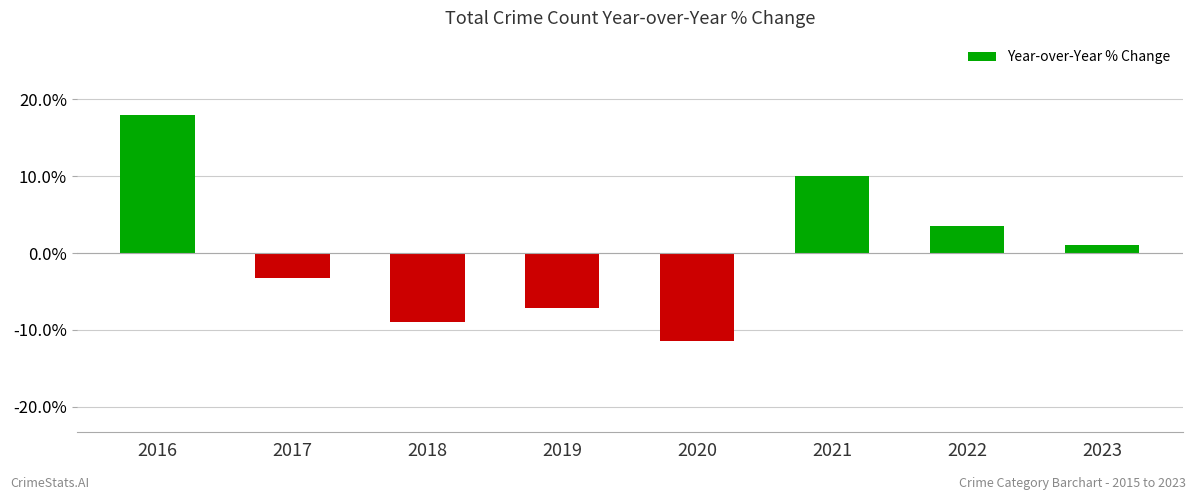

Reading right to left, what are all the values shown in this chart?

1.1	3.5	10.0	-11.5	-7.1	-9.0	-3.2	17.9